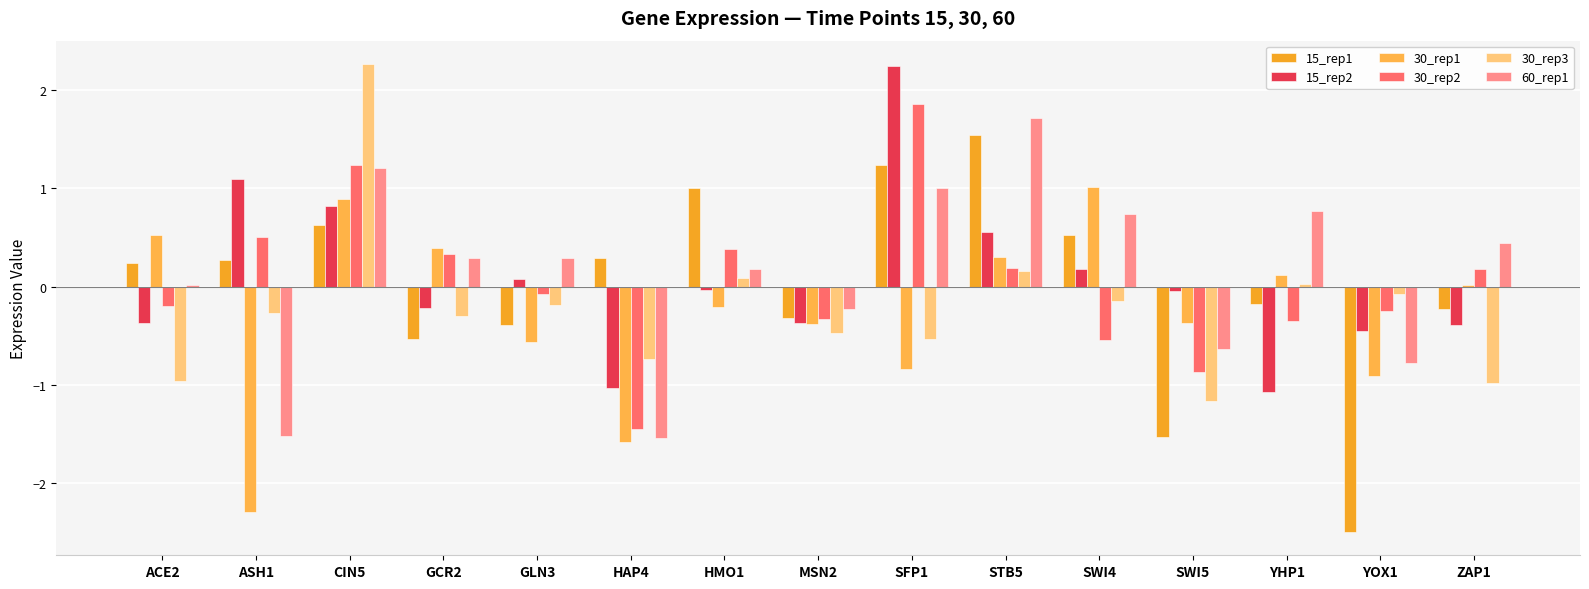

How many positive values does the 15_rep2 series have?

6